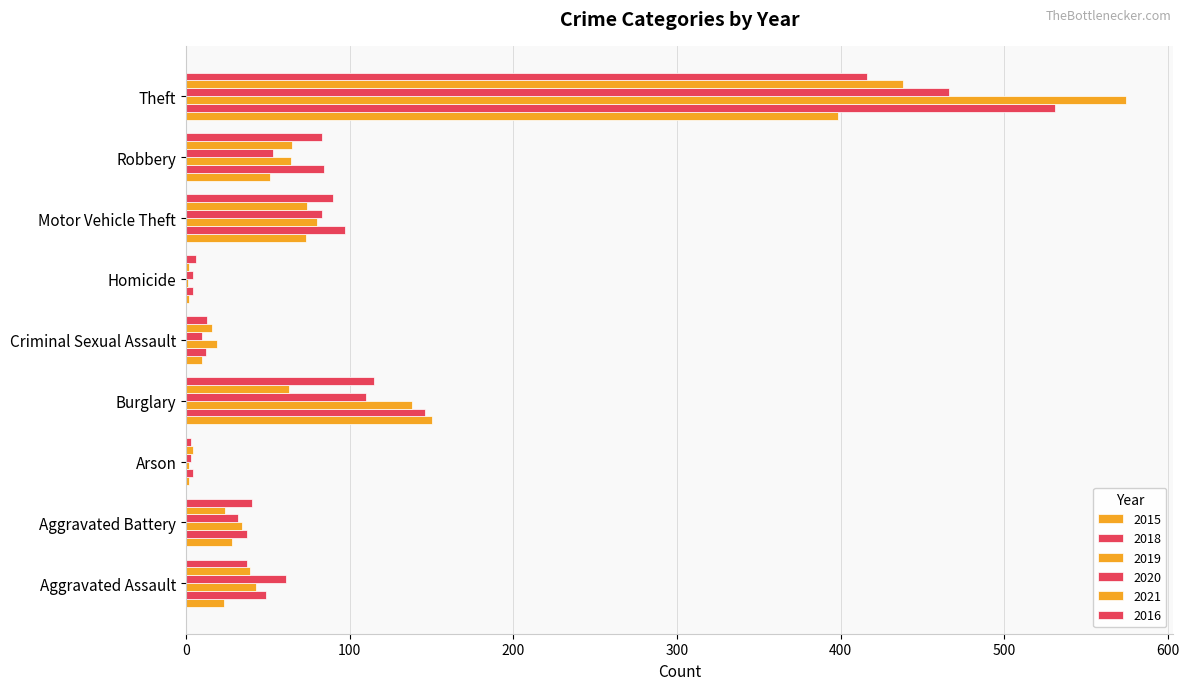

What is the spread (max minus min) of values at Aggravated Battery?

16